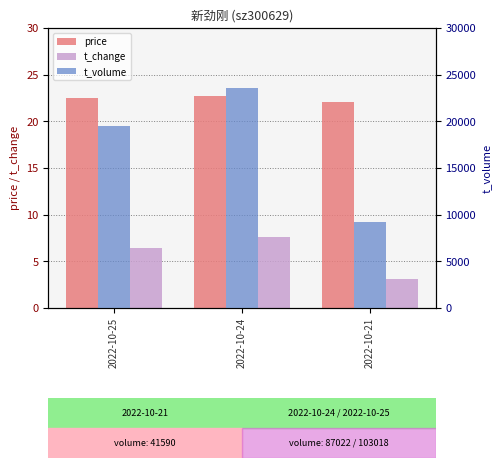

Reading left to right, extract all data points from this chart.

price: 2022-10-25=22.5	2022-10-24=22.7	2022-10-21=22.1
t_change: 2022-10-25=6.4	2022-10-24=7.6	2022-10-21=3.1
t_volume: 2022-10-25=19447.0	2022-10-24=23547.0	2022-10-21=9161.0